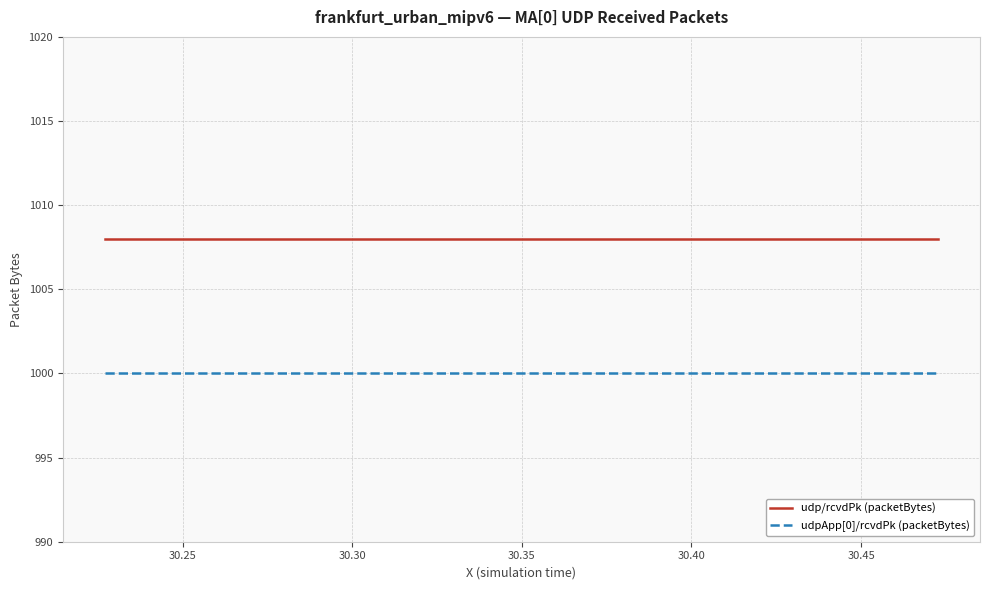

Rank the series by their average value, from highest to lowest.

udp/rcvdPk (packetBytes), udpApp[0]/rcvdPk (packetBytes)